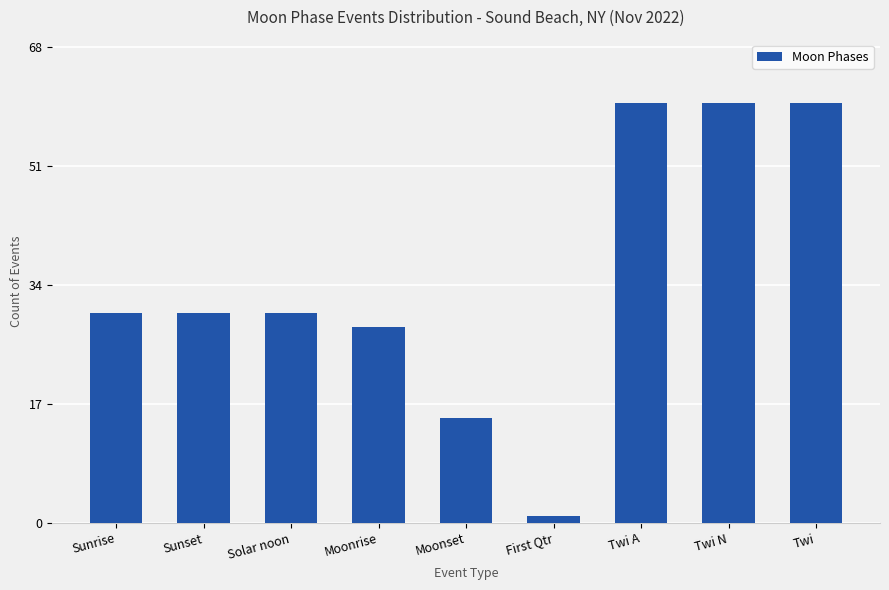

What is the approximate value at Twi A?

60